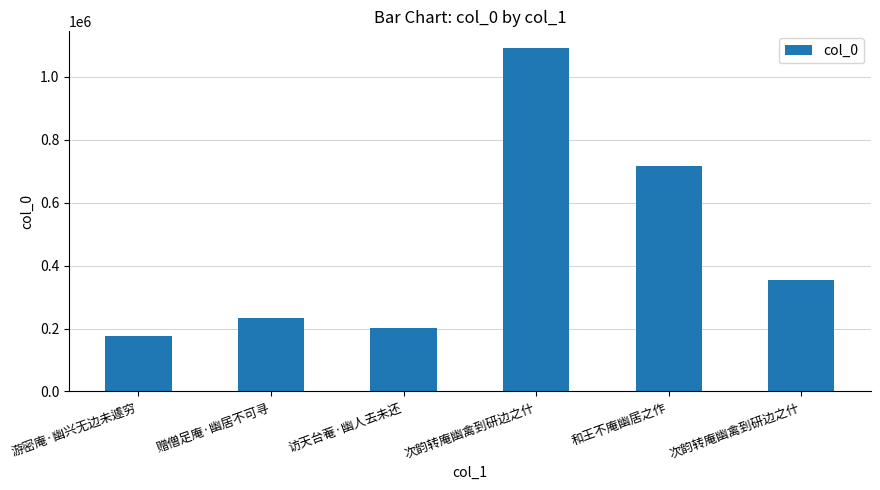

Which label corresponds to the smallest value in the chart?

游密庵·幽兴无边未遽穷